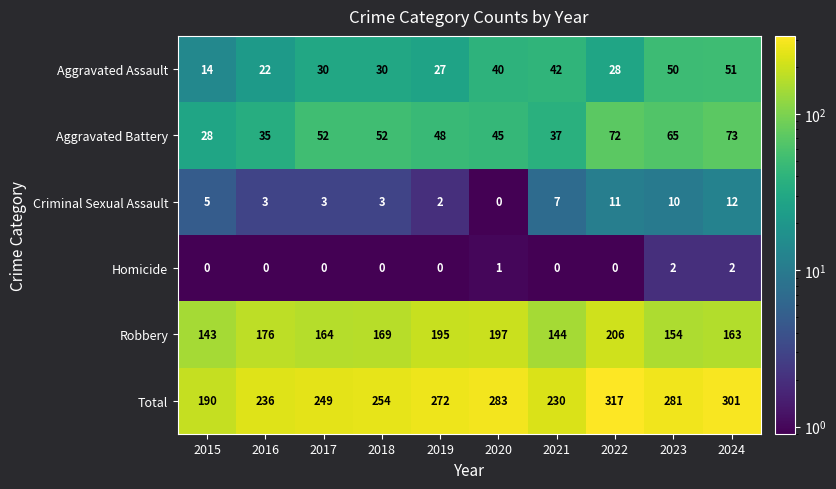

What is the maximum value for Robbery?

206